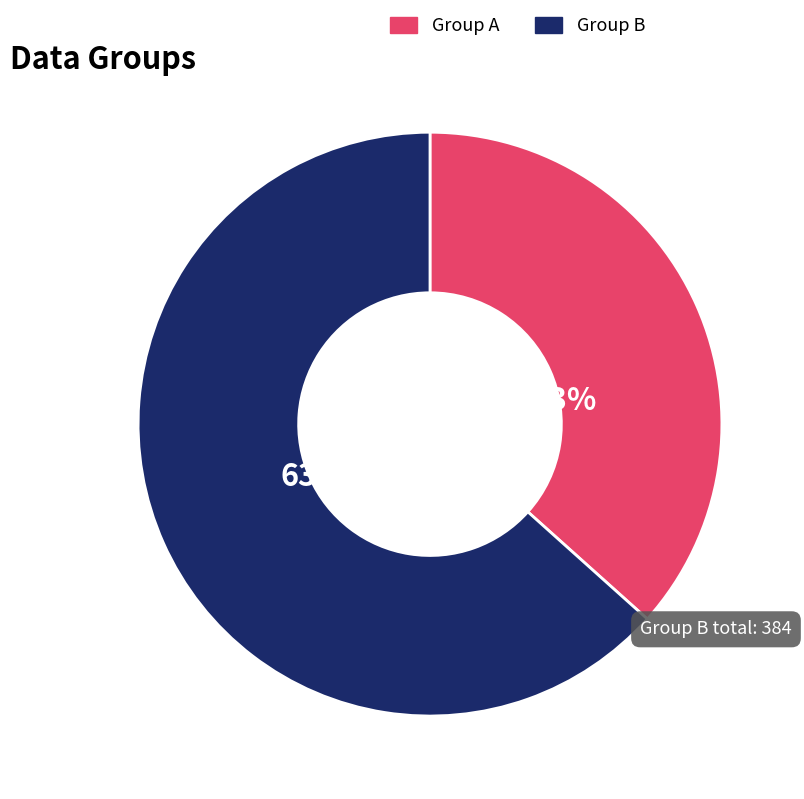

How many slices are in this pie chart?

2